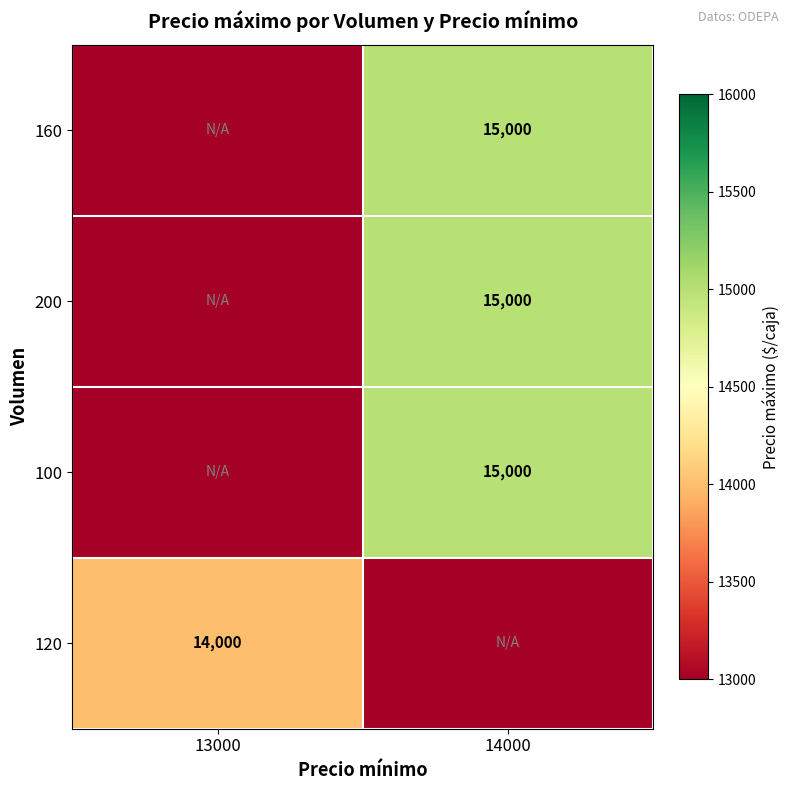

Is it true that 100 equals 5445 at 14000?

False